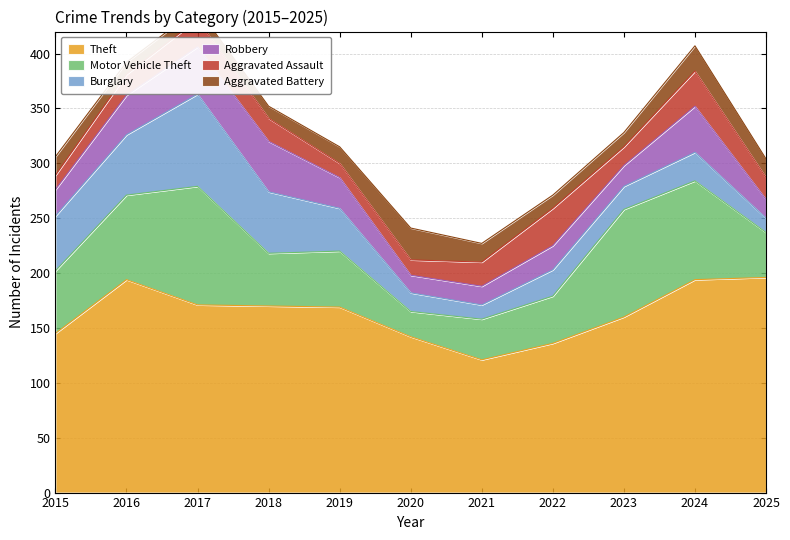

Rank the series by their maximum value, from highest to lowest.

Theft, Motor Vehicle Theft, Burglary, Robbery, Aggravated Assault, Aggravated Battery